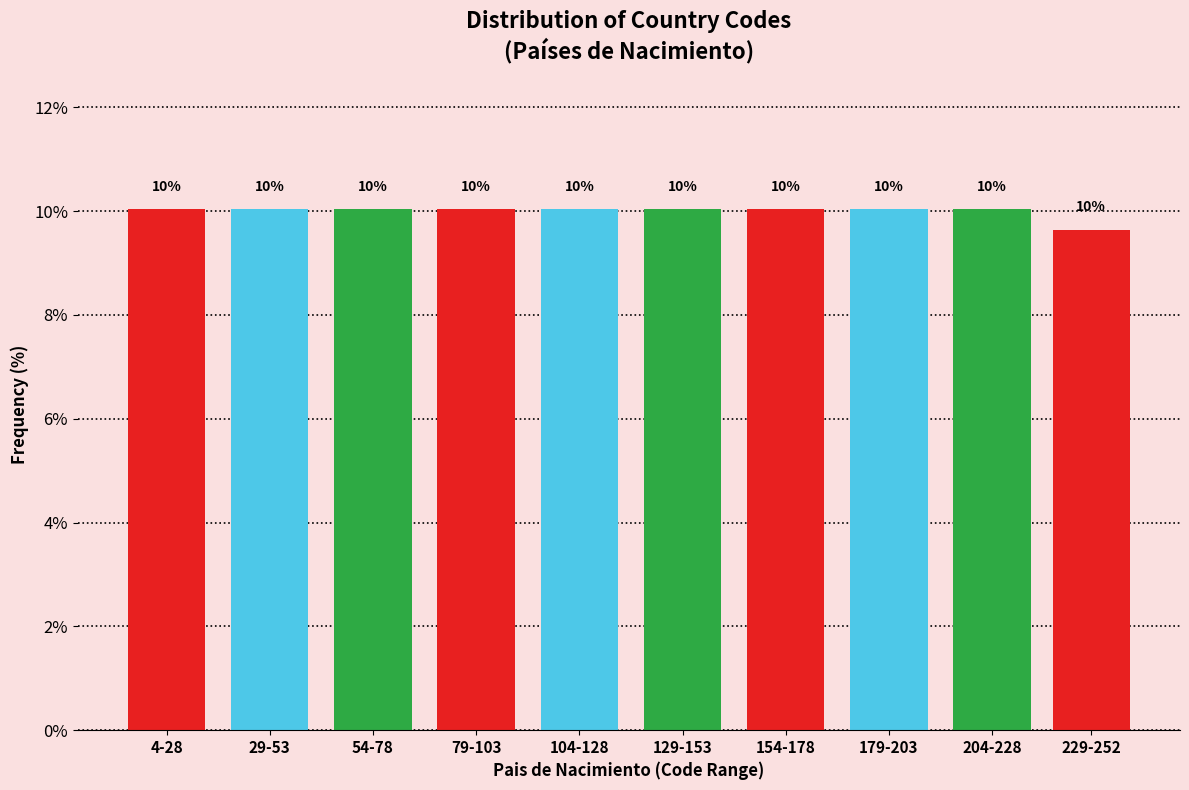

Is it true that the value at 204-228 is 16.5?

False